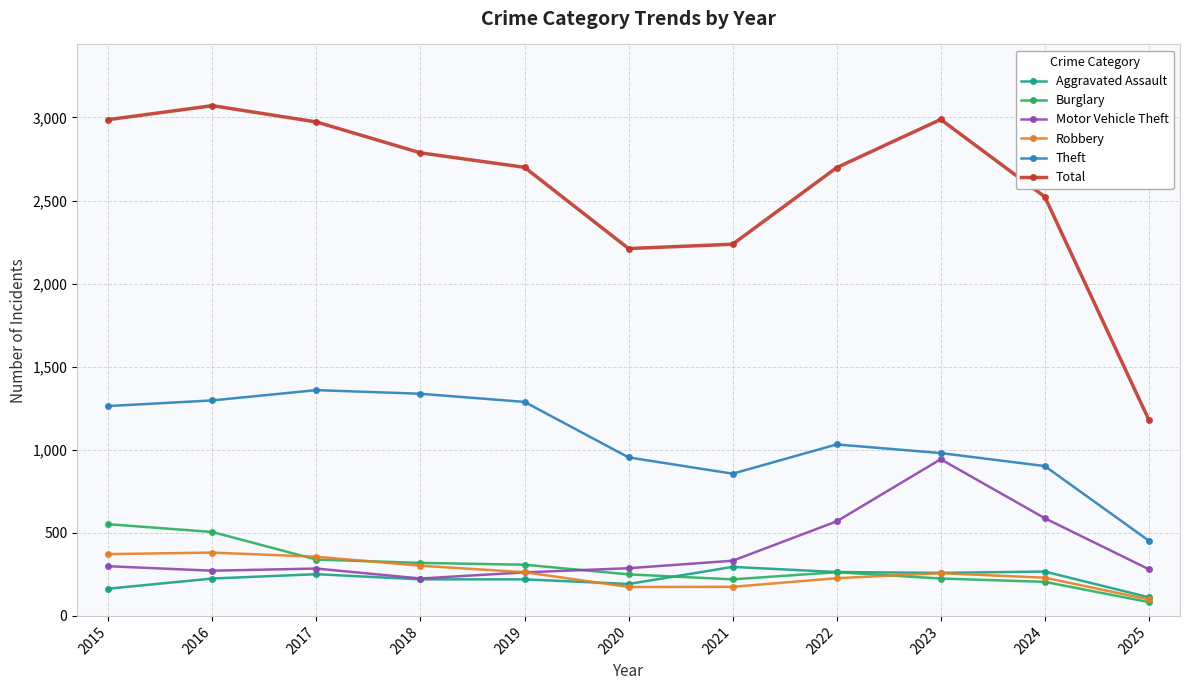

The Motor Vehicle Theft series shows 332 at 2021. True or false?

True